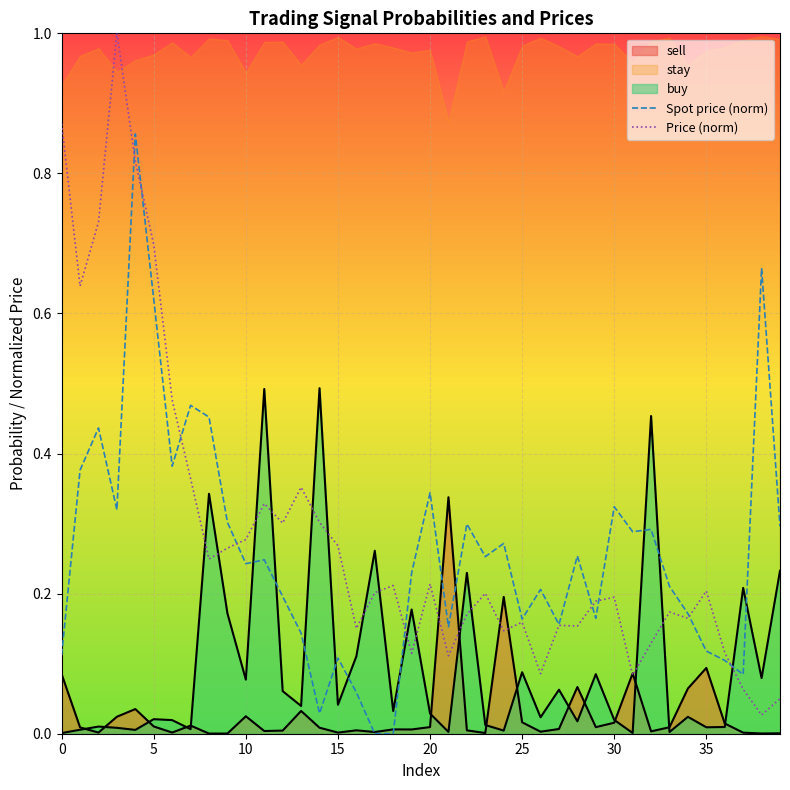

At how many categories does at least one series exceed 0?

40